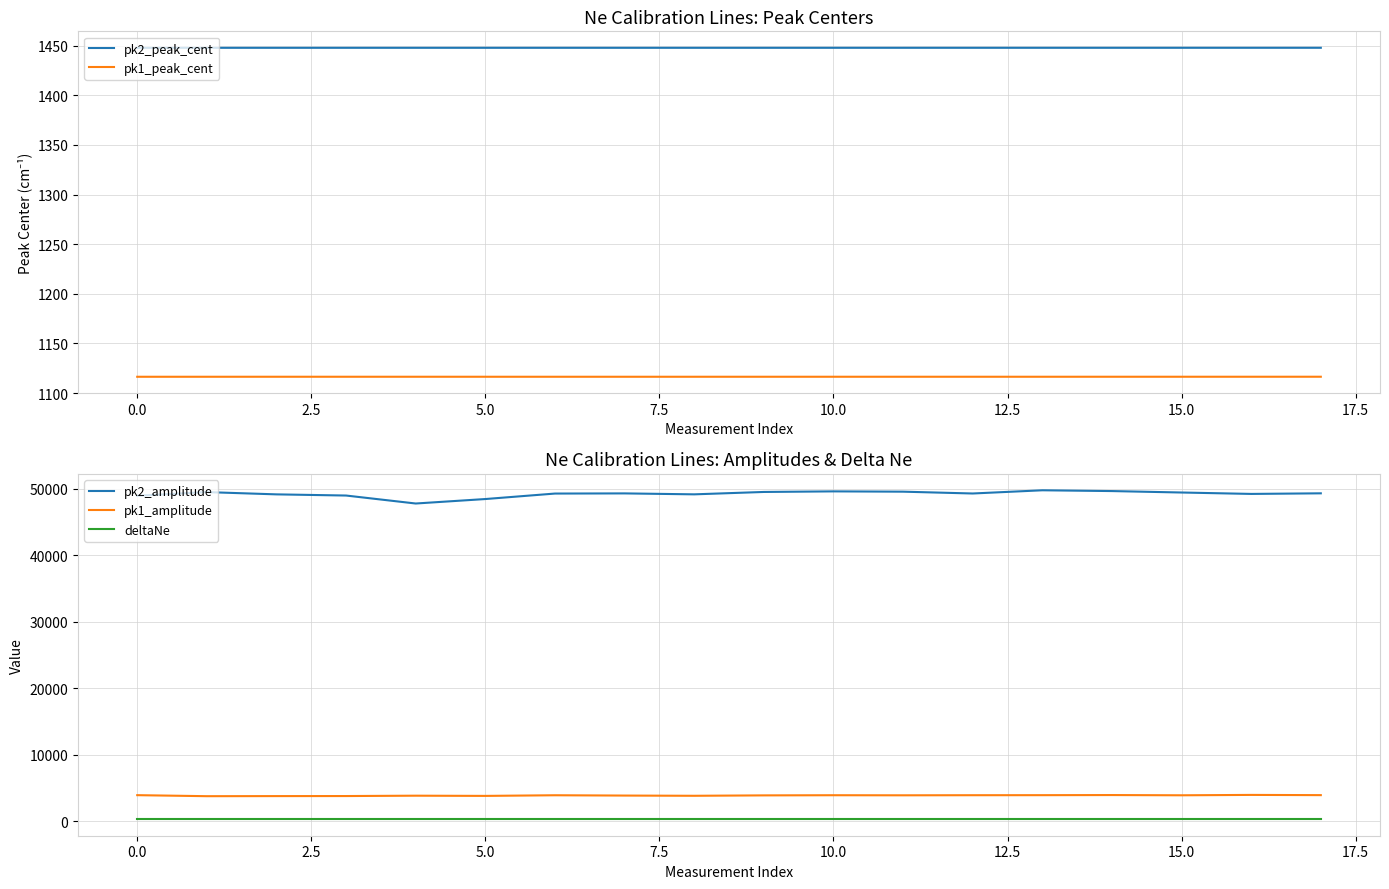

What is the minimum value for pk1_peak_cent?

1116.4